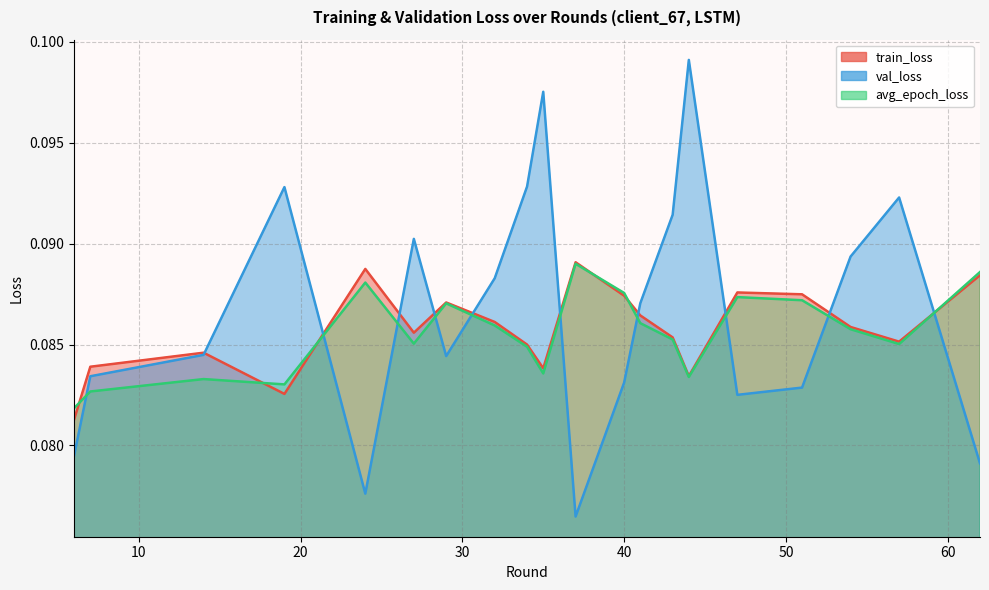

In train_loss, how many points are higher than both neighbors (excluding endpoints)?

5